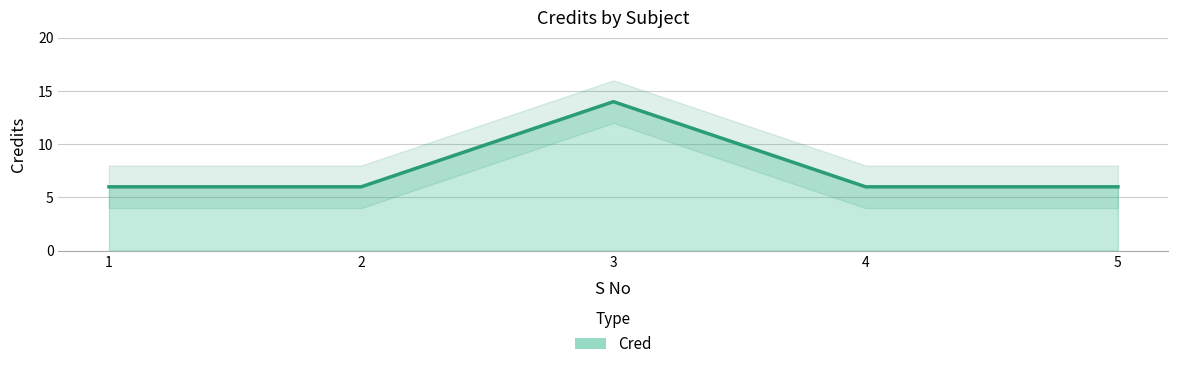

What is the ratio of the value at 2 to the value at 4?

1.0